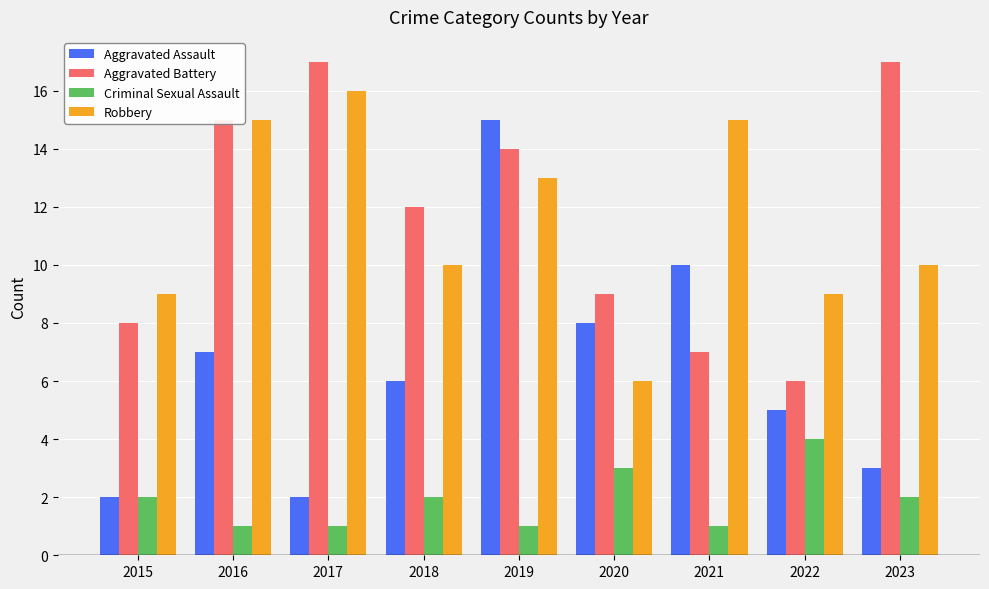

At which label does Robbery reach its peak?

2017